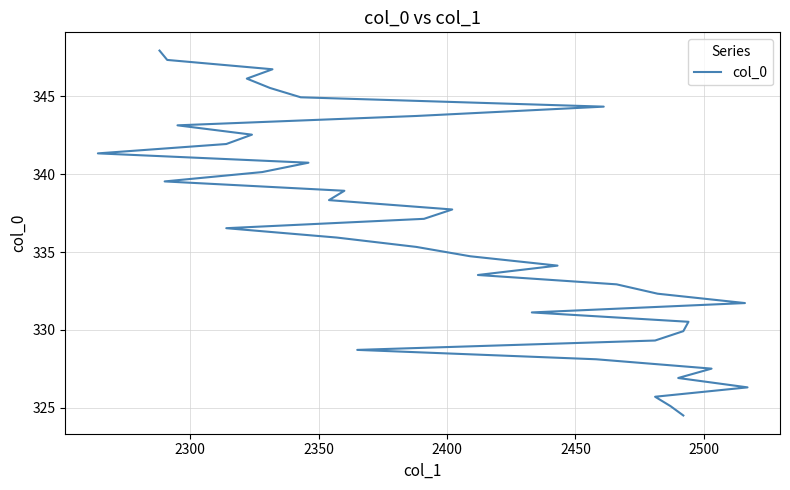

True or false: there are more than 0 points higher than both neighbors.

False